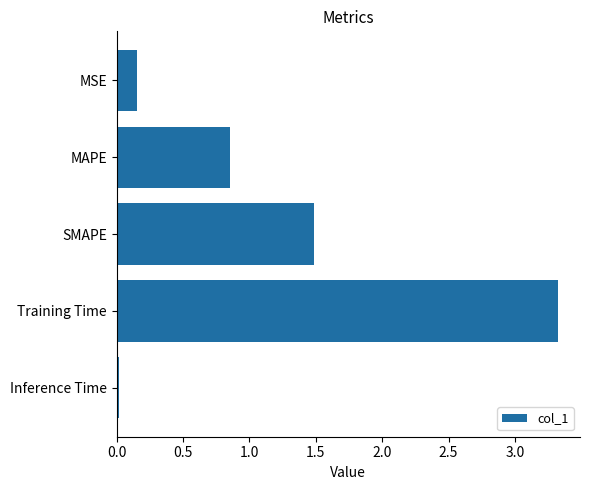

What is the sum of the values at Training Time and MSE?

3.5